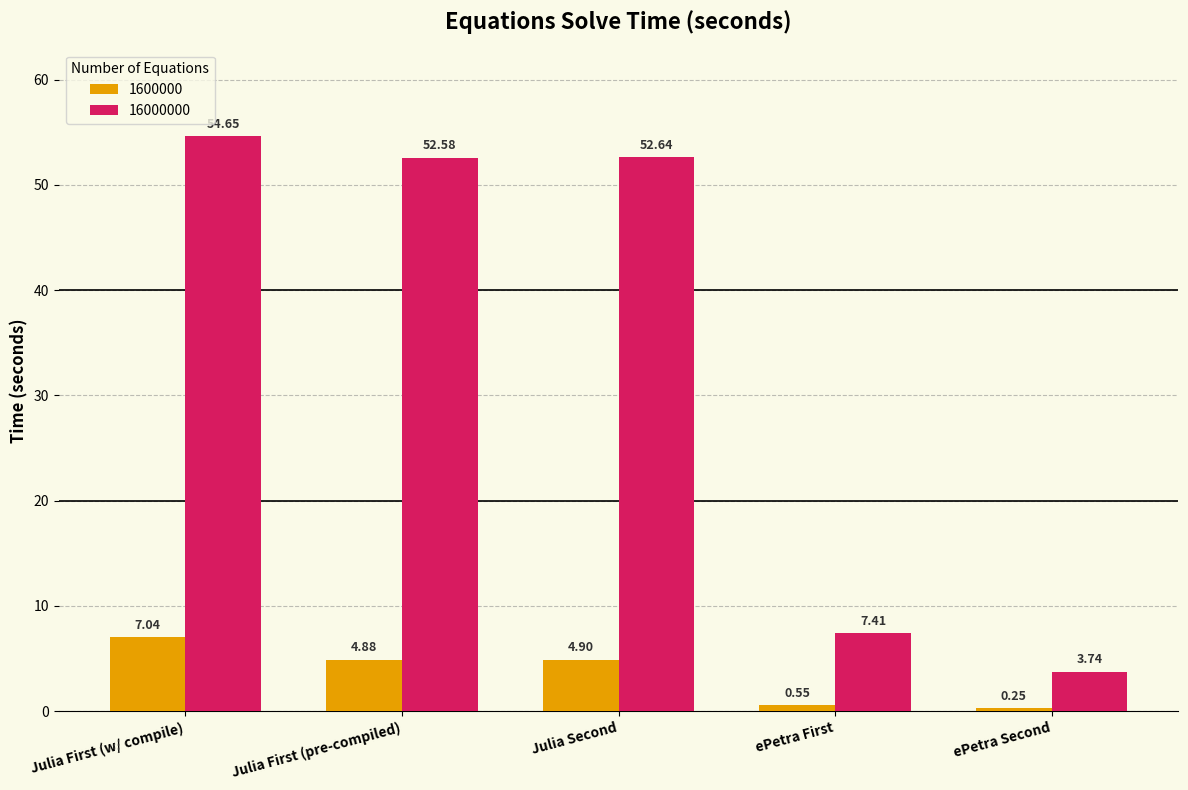

What is the label of the 5th bar from the left?

ePetra Second